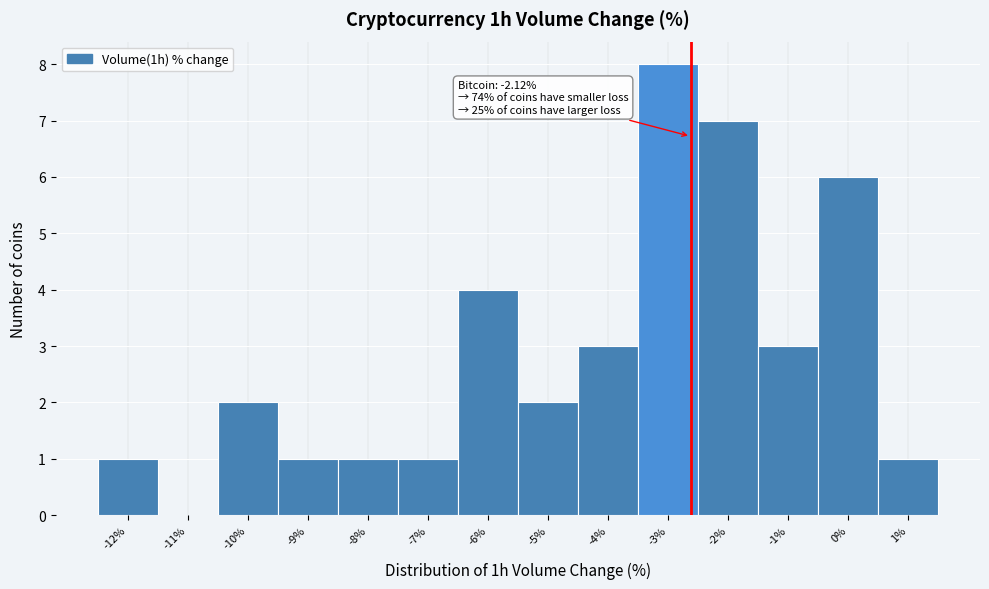

Reading left to right, extract all data points from this chart.

-12%=1	-11%=0	-10%=2	-9%=1	-8%=1	-7%=1	-6%=4	-5%=2	-4%=3	-3%=8	-2%=7	-1%=3	0%=6	1%=1